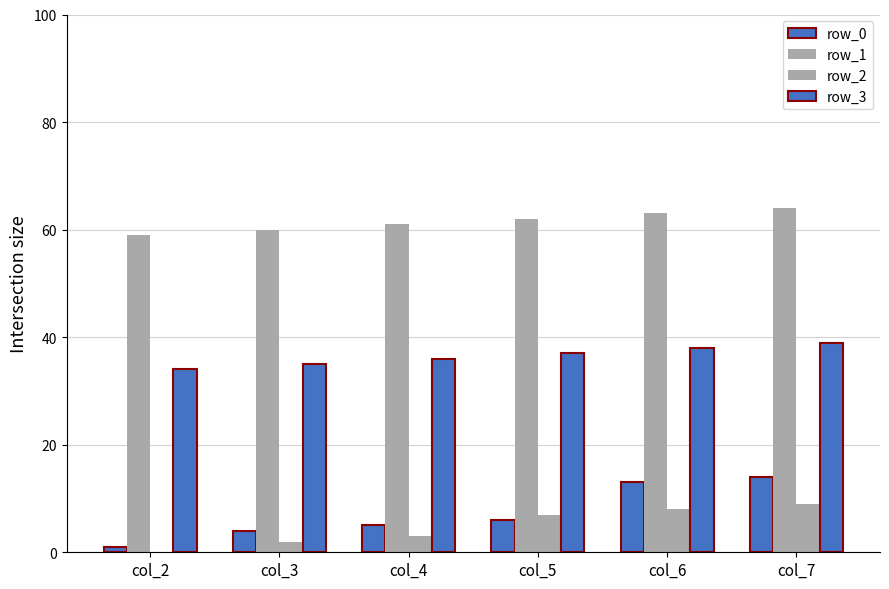

Are the bars horizontal?

No